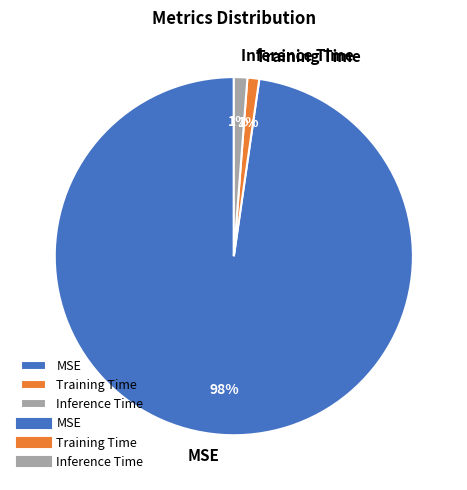

Do MSE and Inference Time together represent more than half of the pie?

Yes